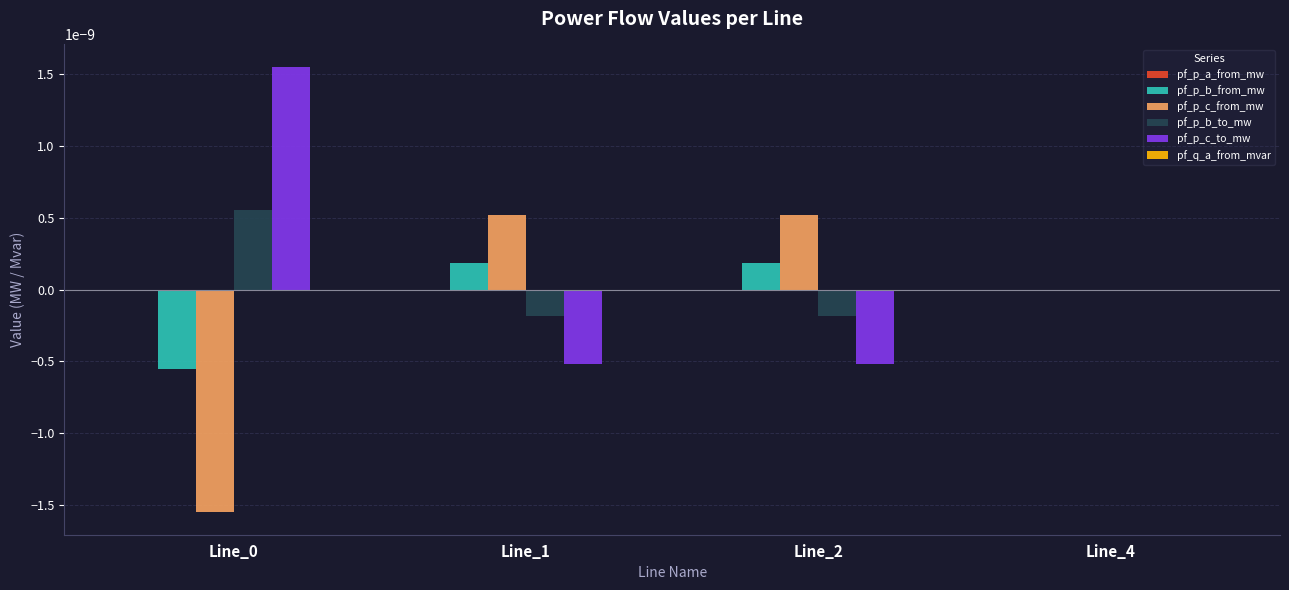

Is it true that pf_p_c_from_mw equals 0.0 at Line_2?

True